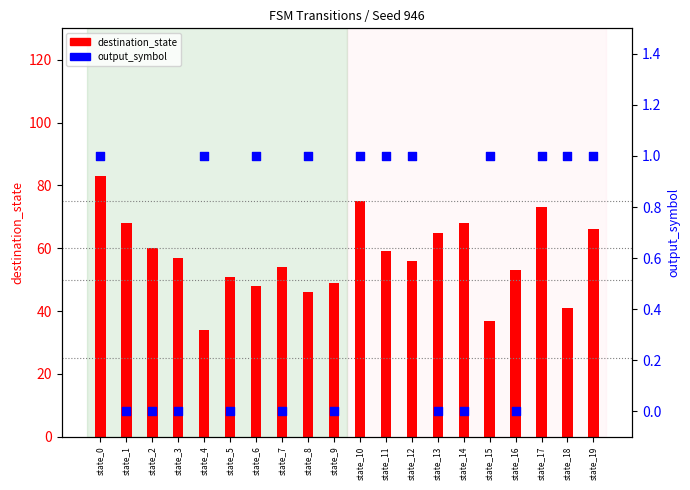

At how many categories does at least one series exceed 31?

20